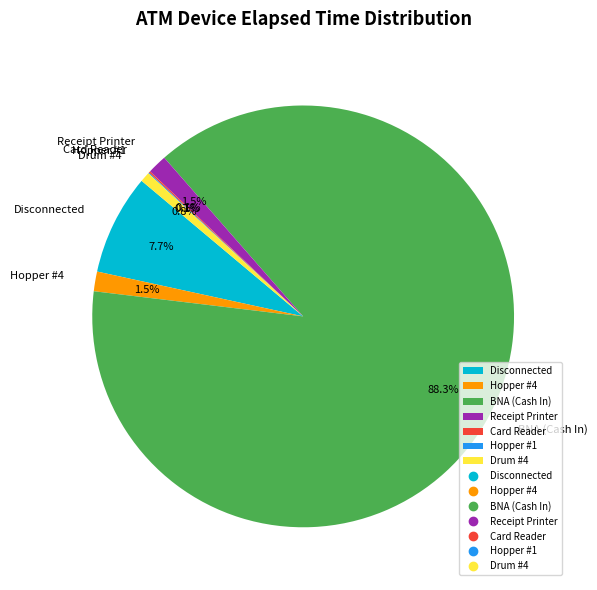

Between Receipt Printer and Drum #4, which is larger?

Receipt Printer